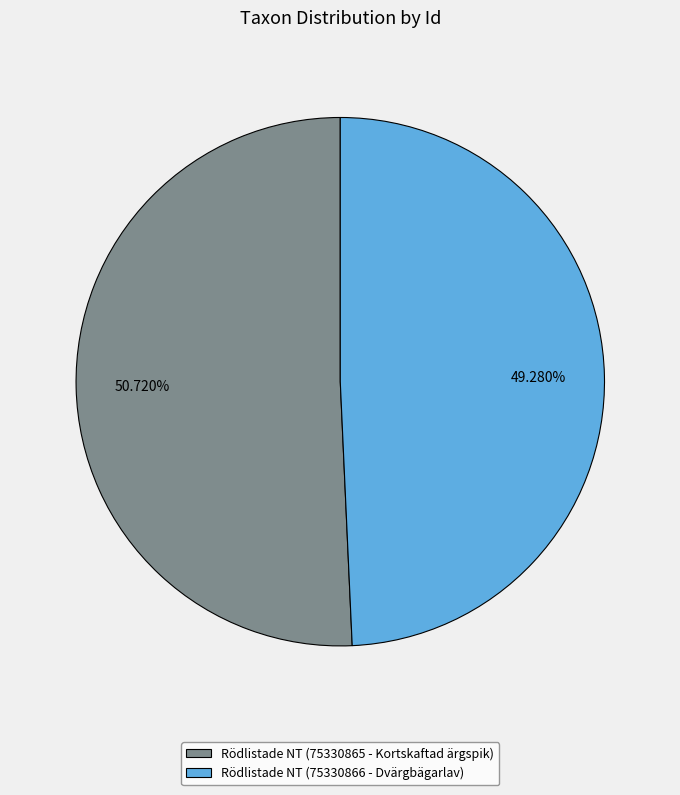

What percentage is NOT represented by Rödlistade NT (75330866 - Dvärgbägarlav)?

50.7%